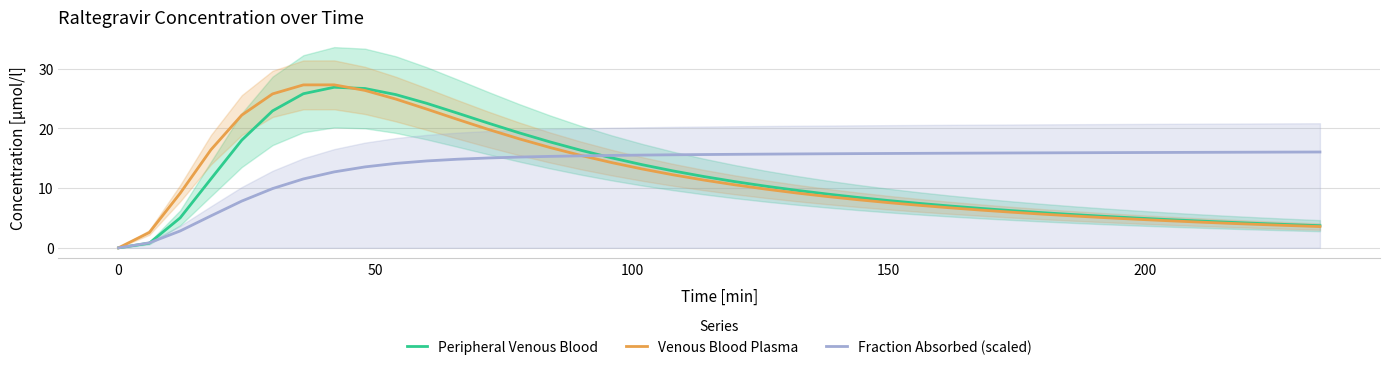

What is the maximum value for Peripheral Venous Blood?

26.9